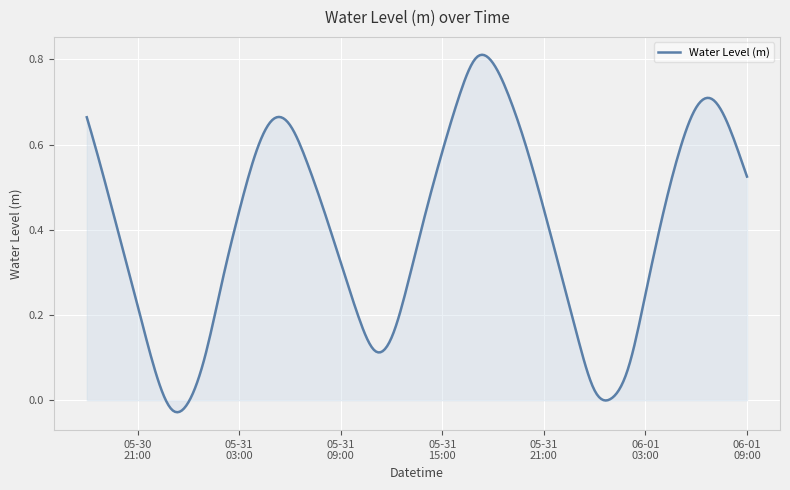

List the labels in order of value, smallest first.

2024-05-30 23:00:00, 2024-05-31 00:00:00, 2024-06-01 01:00:00, 2024-06-01 00:00:00, 2024-05-30 22:00:00, 2024-06-01 02:00:00, 2024-05-31 01:00:00, 2024-05-31 11:00:00, 2024-05-31 12:00:00, 2024-05-31 23:00:00, 2024-05-31 10:00:00, 2024-05-30 21:00:00, 2024-06-01 03:00:00, 2024-05-31 02:00:00, 2024-05-31 13:00:00, 2024-05-31 22:00:00, 2024-05-31 09:00:00, 2024-05-30 20:00:00, 2024-06-01 04:00:00, 2024-05-31 14:00:00, 2024-05-31 03:00:00, 2024-05-31 08:00:00, 2024-05-31 21:00:00, 2024-05-30 19:00:00, 2024-06-01 09:00:00, 2024-05-31 07:00:00, 2024-05-31 04:00:00, 2024-05-31 15:00:00, 2024-06-01 05:00:00, 2024-05-31 20:00:00, 2024-06-01 08:00:00, 2024-05-31 06:00:00, 2024-05-31 05:00:00, 2024-05-30 18:00:00, 2024-06-01 06:00:00, 2024-06-01 07:00:00, 2024-05-31 19:00:00, 2024-05-31 16:00:00, 2024-05-31 18:00:00, 2024-05-31 17:00:00